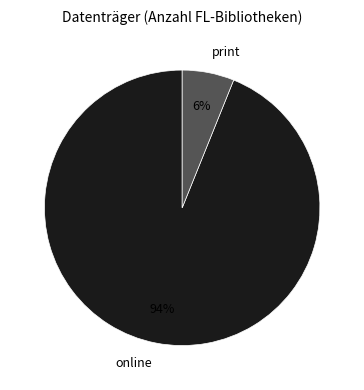

To the nearest percent, what is the average slice percentage?

50%